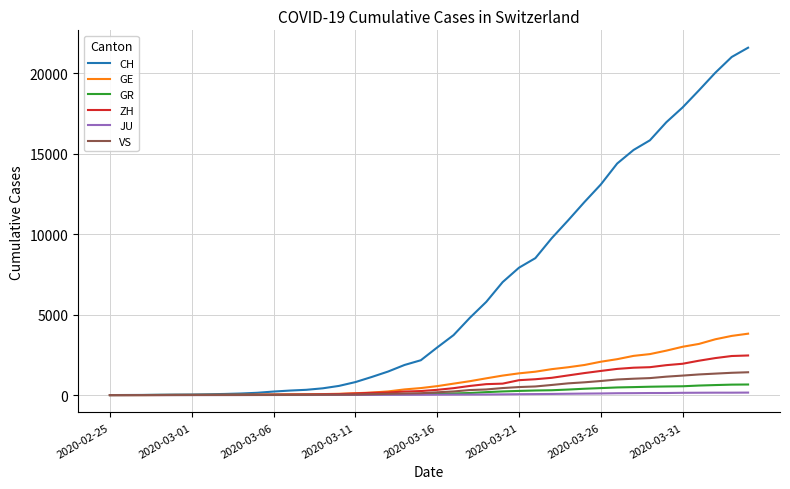

What is the maximum value for GE?

3816